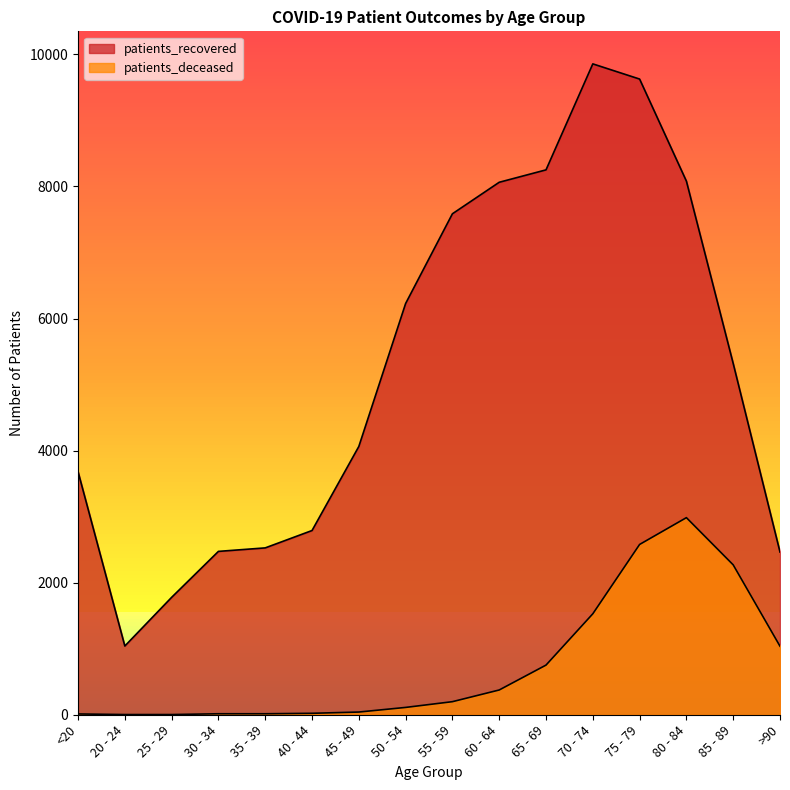

Which series has the largest total across all categories?

patients_recovered